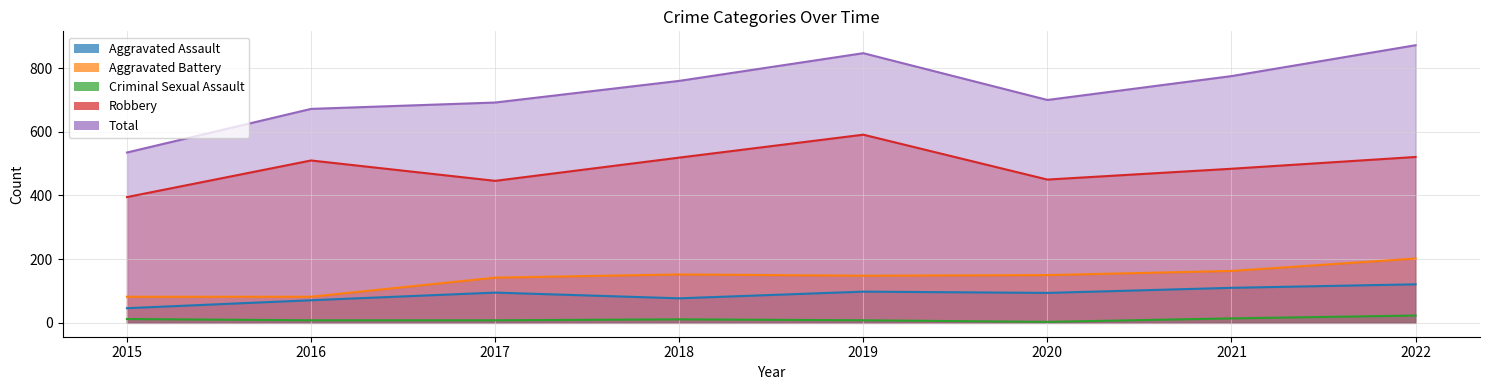

Which category has the highest value across all series?

2022